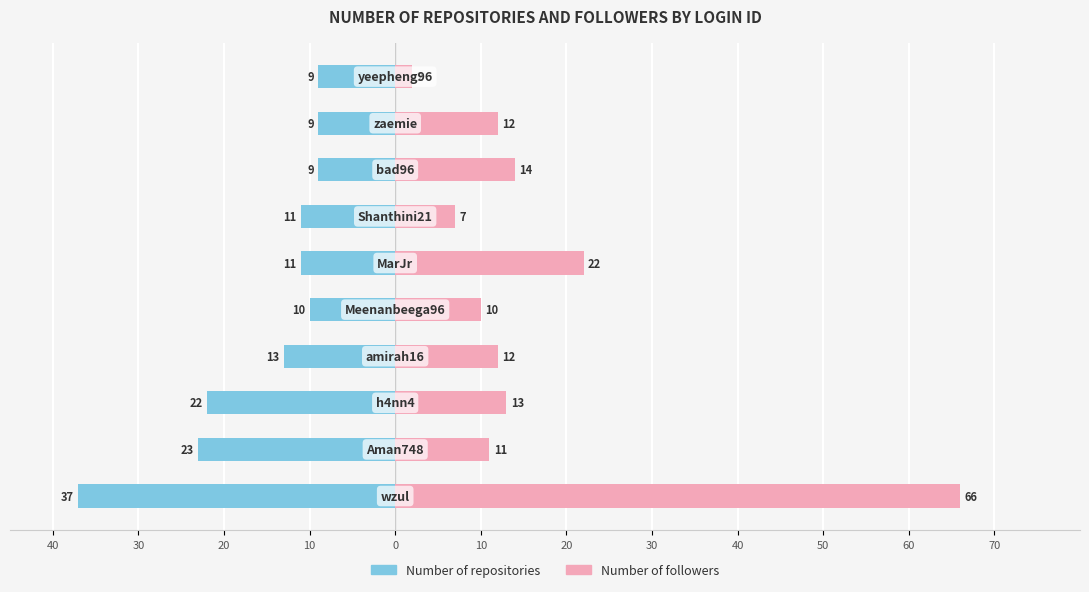

What is the difference between the Number of repositories values at 10 and 30?

12